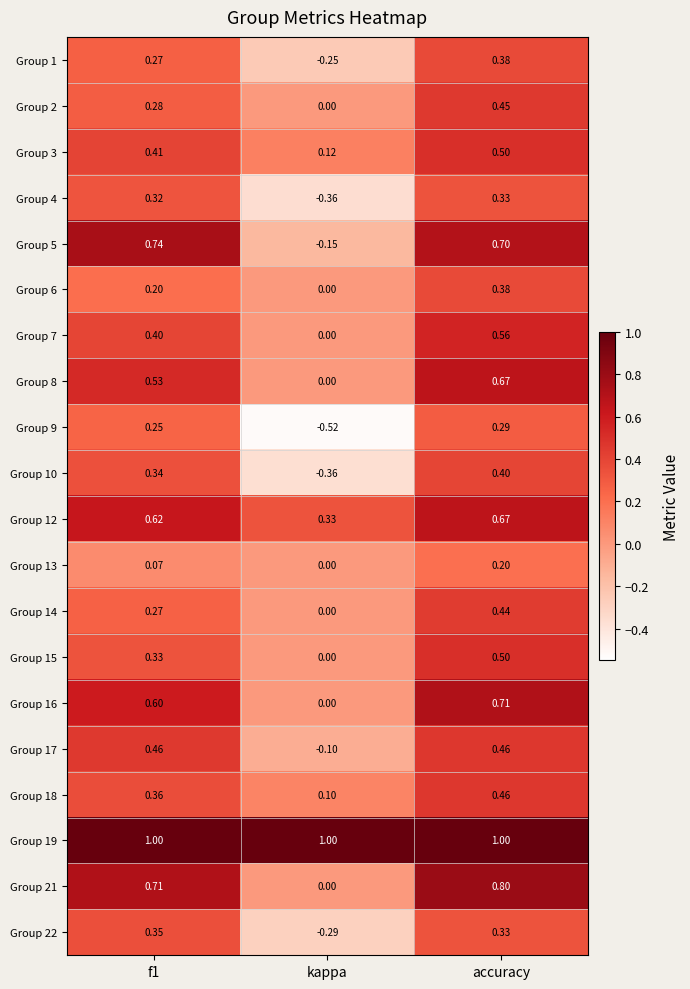

At which category does the chart reach its minimum across all series?

kappa